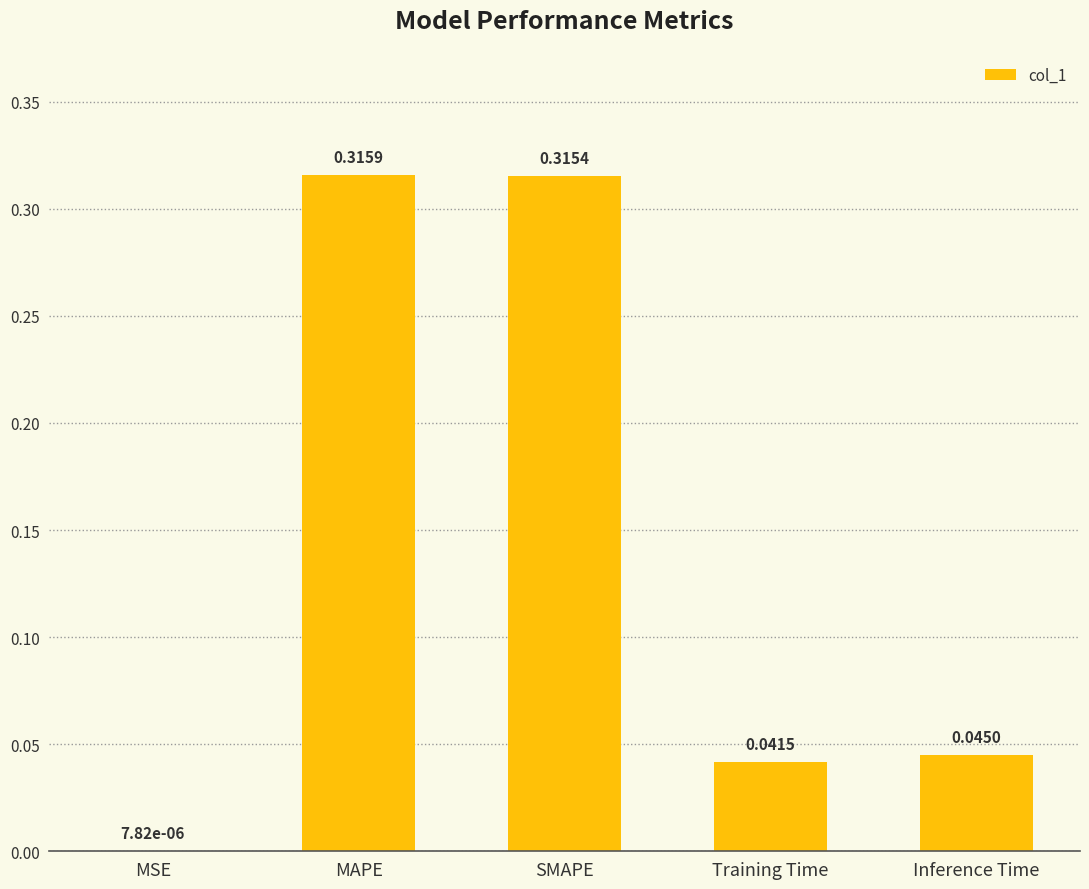

Which has a higher value, MAPE or Inference Time?

MAPE